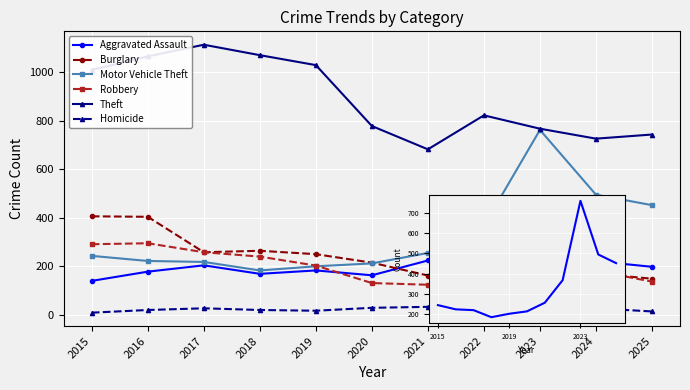

Between 2015 and 2021, which series saw the biggest shift?

Theft